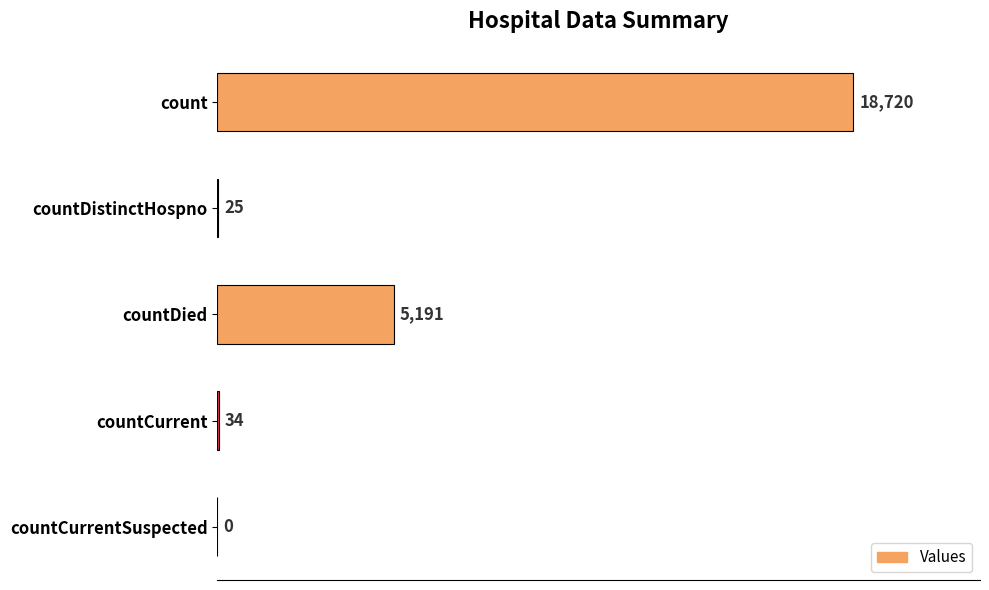

What is the change in value from count to countDied?

-13529